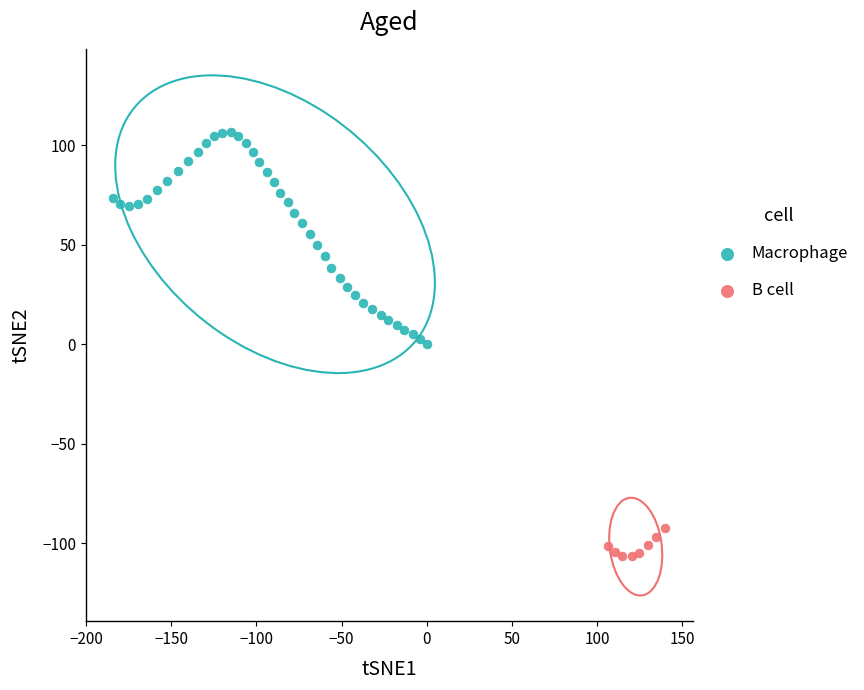

Which series has the largest Y range (max minus min)?

Macrophage